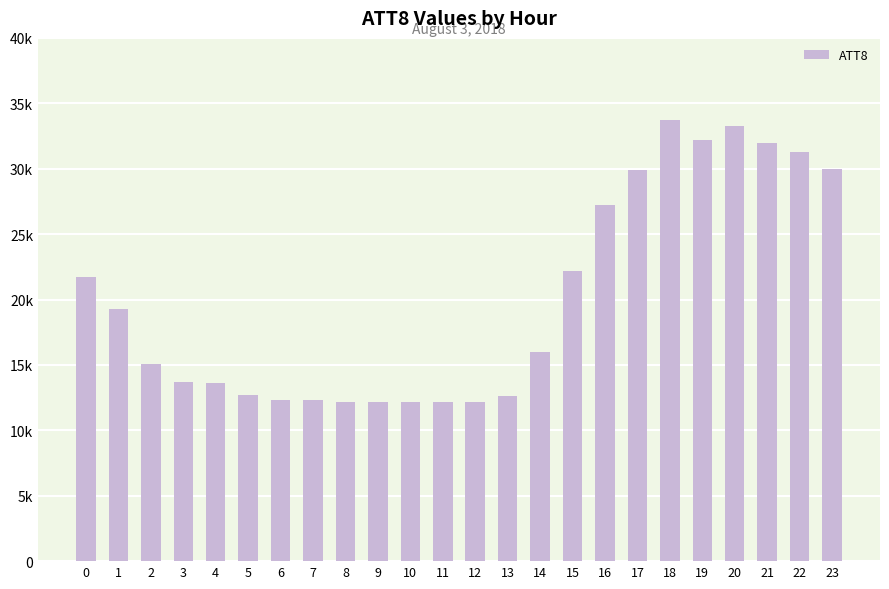

Does the chart contain any negative values?

No